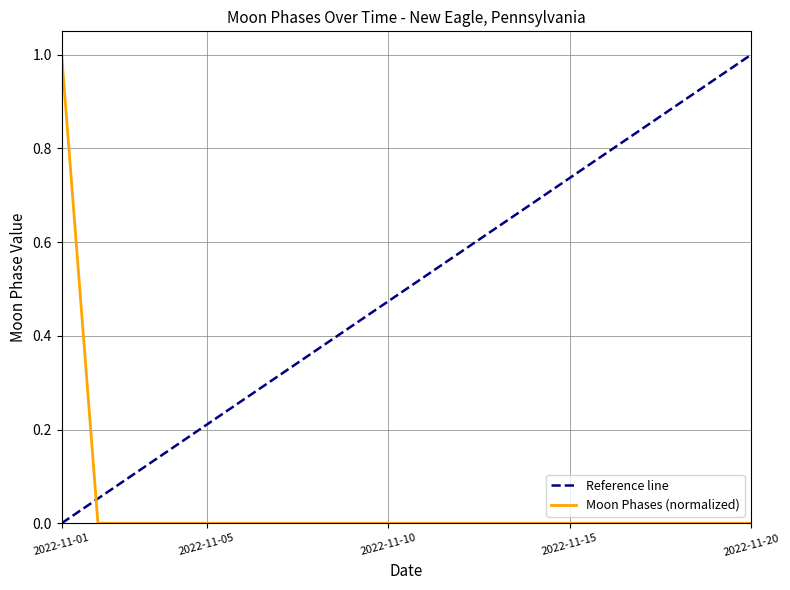

What is the difference between the maximum and minimum values in the Moon Phases (normalized) series?

1.0